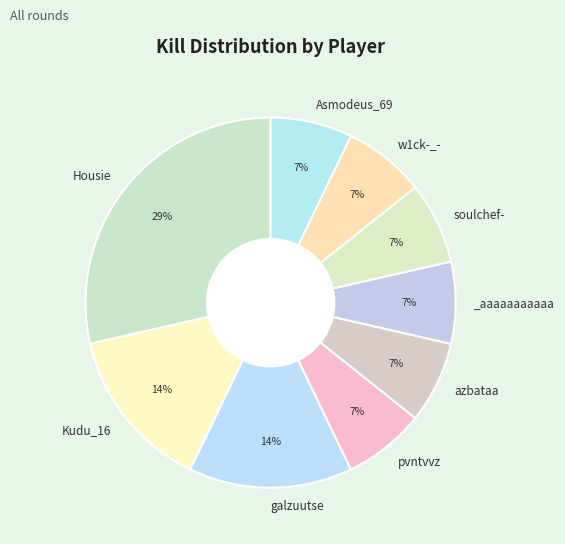

How many slices are in this pie chart?

9